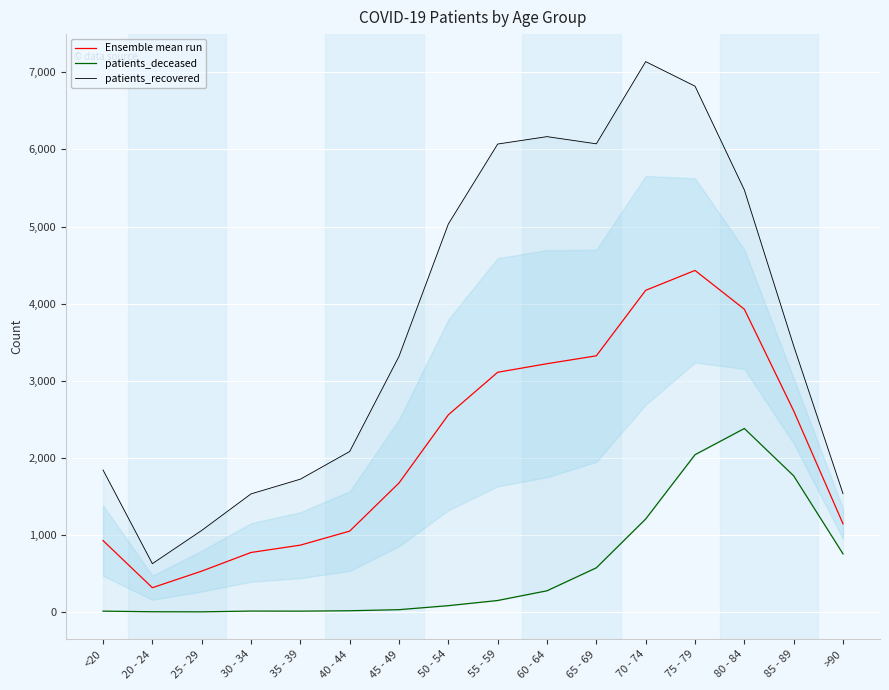

True or false: patients_deceased and patients_recovered cross at least once.

False